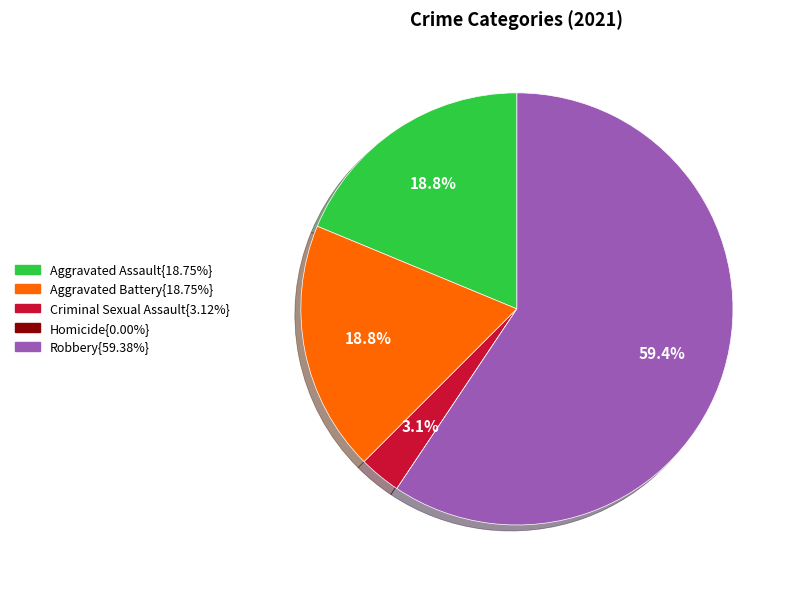

Does any single category account for the majority?

Yes